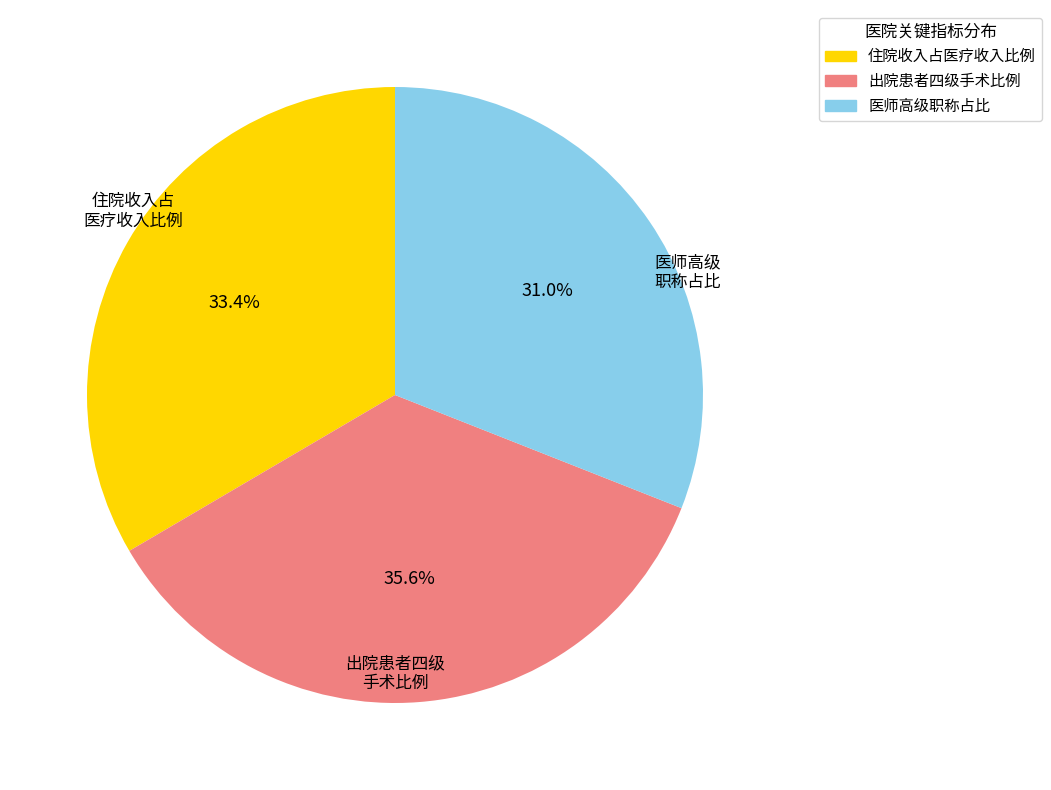

Which category has the biggest portion of the pie?

出院患者四级手术比例